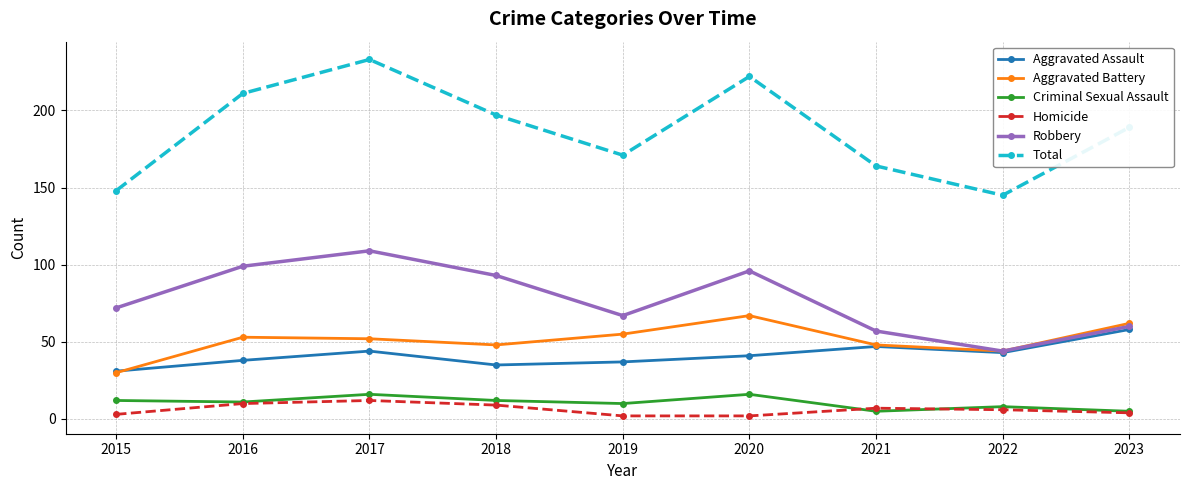

What is the smallest value displayed?

2